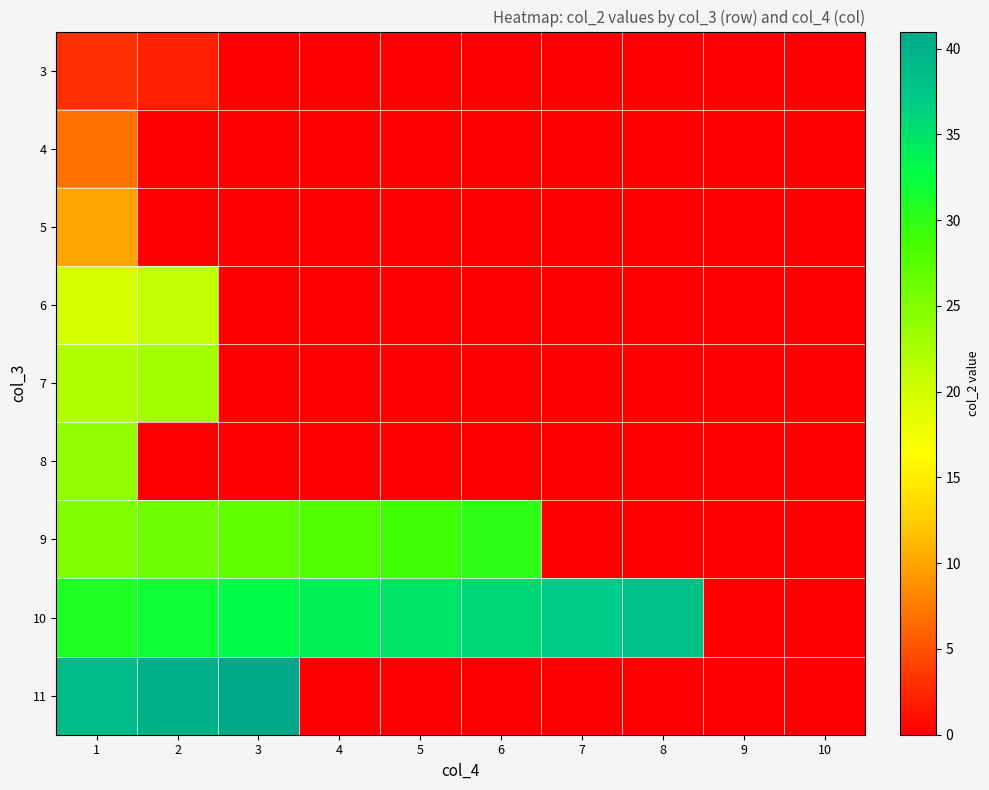

Reading left to right, list all the values displayed in this chart.

3: 1=3	2=2	3=0	4=0	5=0	6=0	7=0	8=0	9=0	10=0
4: 1=7	2=0	3=0	4=0	5=0	6=0	7=0	8=0	9=0	10=0
5: 1=10	2=0	3=0	4=0	5=0	6=0	7=0	8=0	9=0	10=0
6: 1=20	2=21	3=0	4=0	5=0	6=0	7=0	8=0	9=0	10=0
7: 1=22	2=23	3=0	4=0	5=0	6=0	7=0	8=0	9=0	10=0
8: 1=24	2=0	3=0	4=0	5=0	6=0	7=0	8=0	9=0	10=0
9: 1=25	2=26	3=27	4=28	5=29	6=30	7=0	8=0	9=0	10=0
10: 1=31	2=32	3=33	4=34	5=35	6=36	7=37	8=38	9=0	10=0
11: 1=39	2=40	3=41	4=0	5=0	6=0	7=0	8=0	9=0	10=0